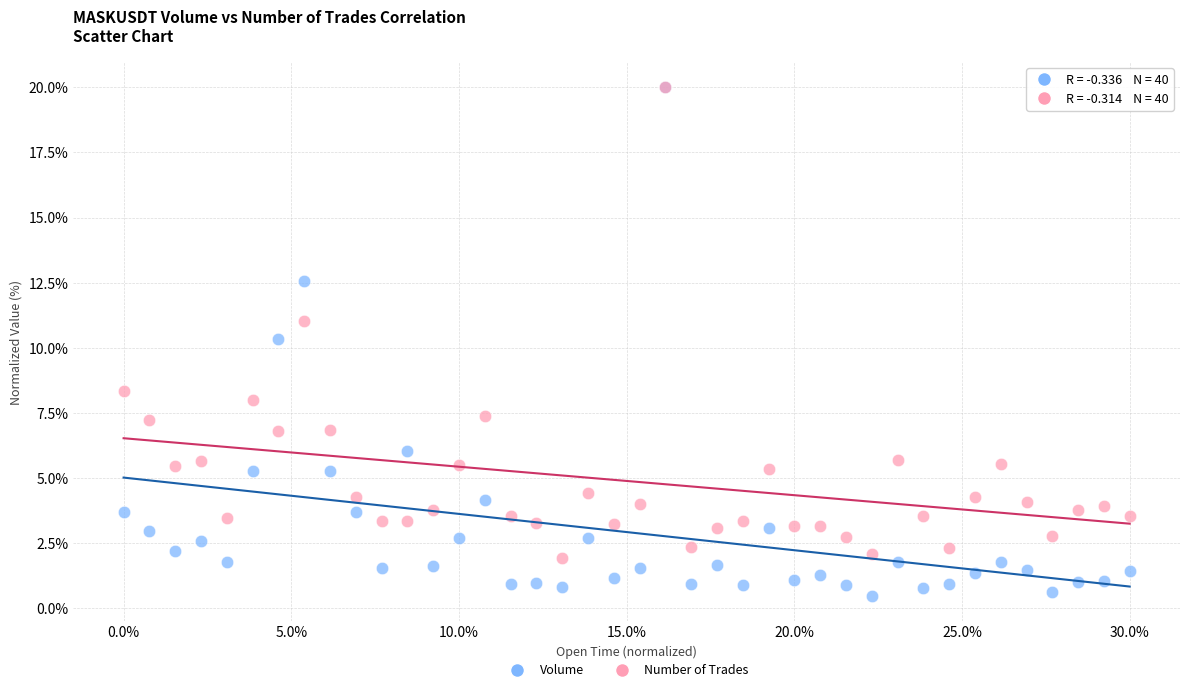

Across all series, what Y value is closest to 10?

10.3